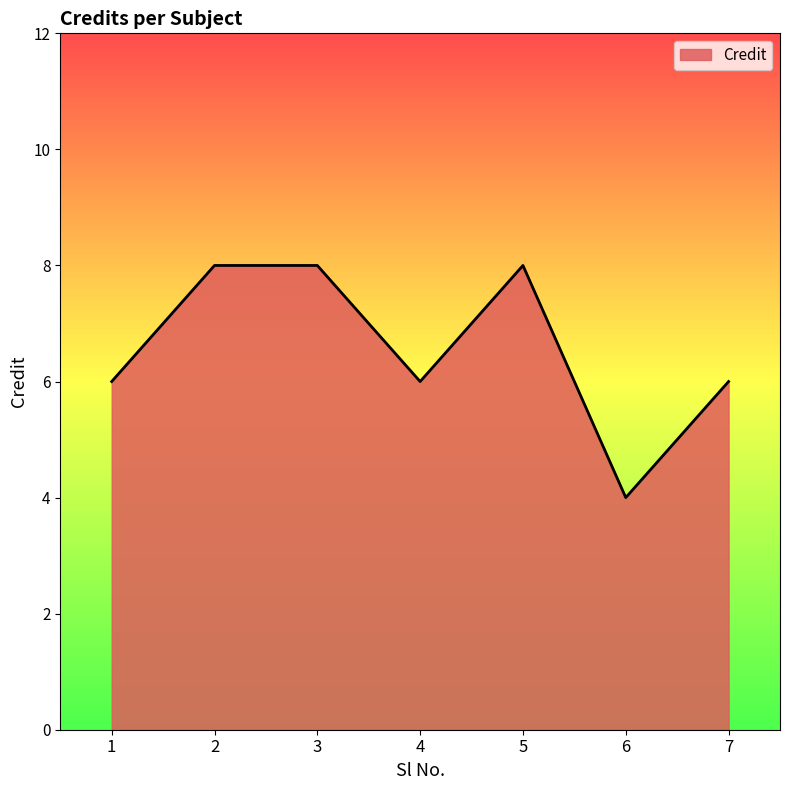

Reading right to left, transcribe all the data shown in this chart.

6	4	8	6	8	8	6